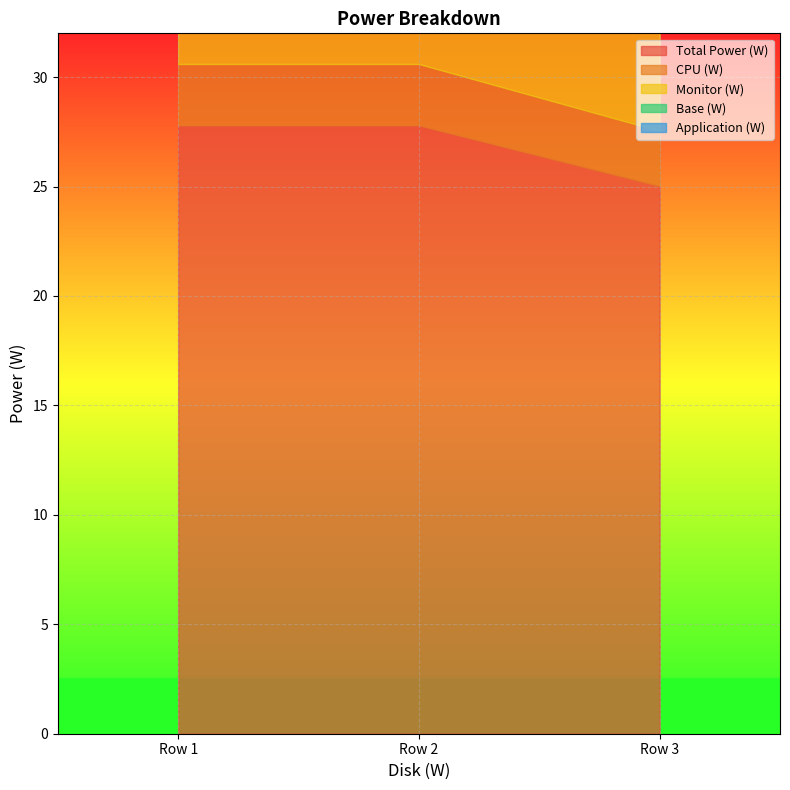

Rank the series by their maximum value, from highest to lowest.

Total Power (W), Base (W), Monitor (W), CPU (W), Application (W)